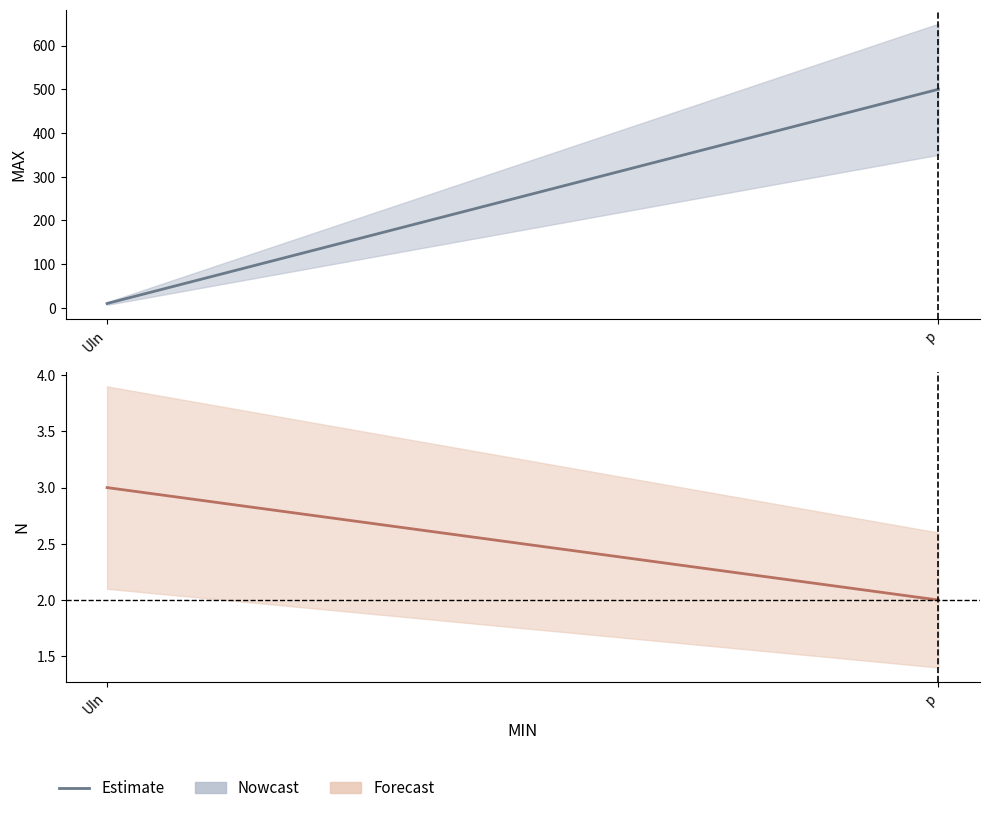

What is the difference between the values at p and UIn?

1